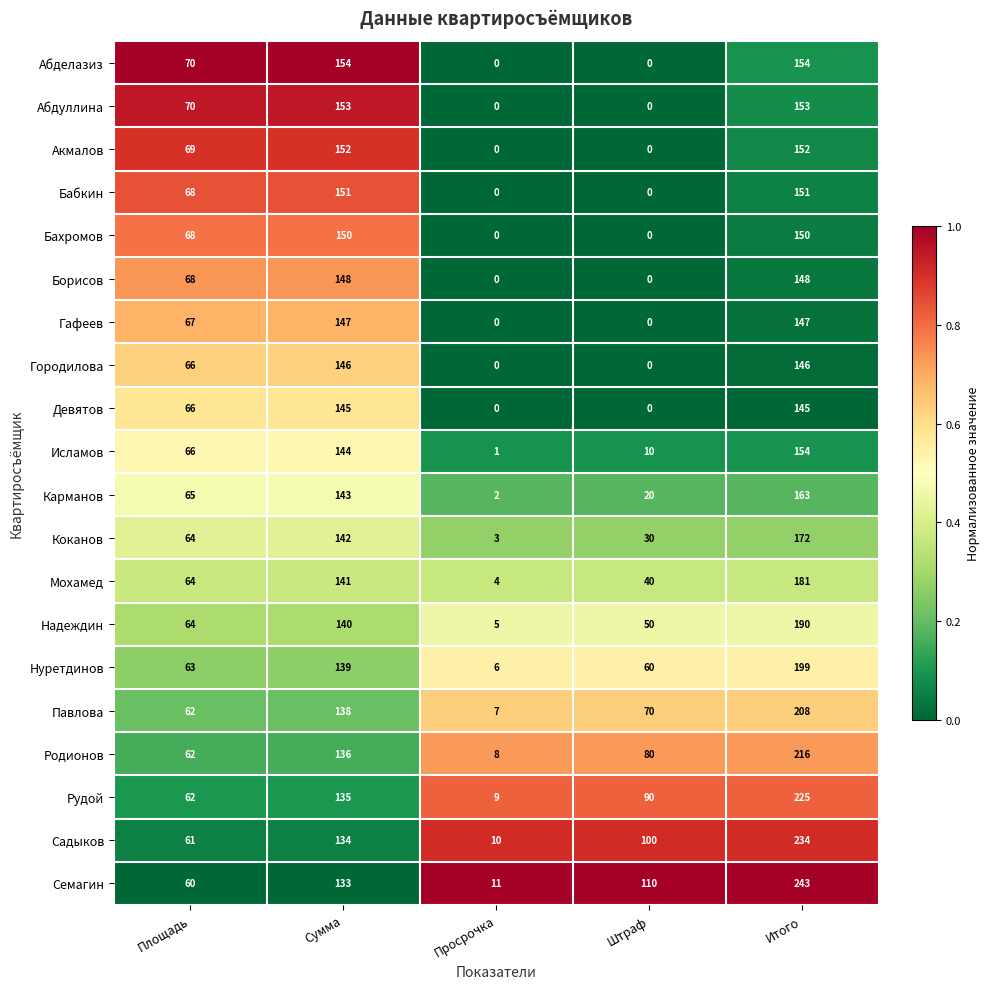

What is the total value across all series at Итого?

3531